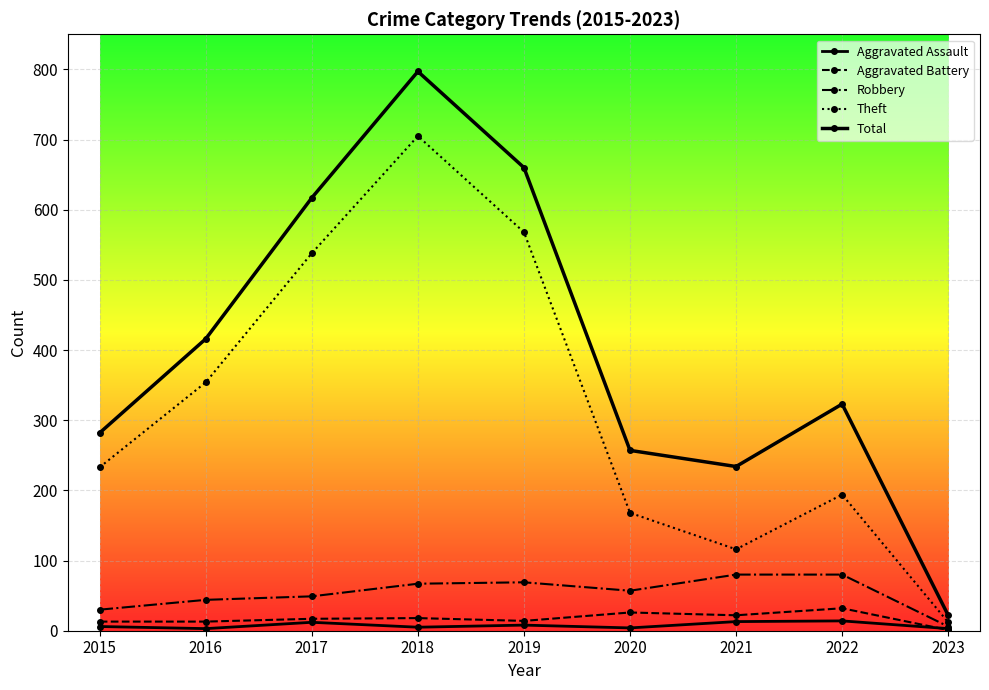

How many data points does each series have?

9